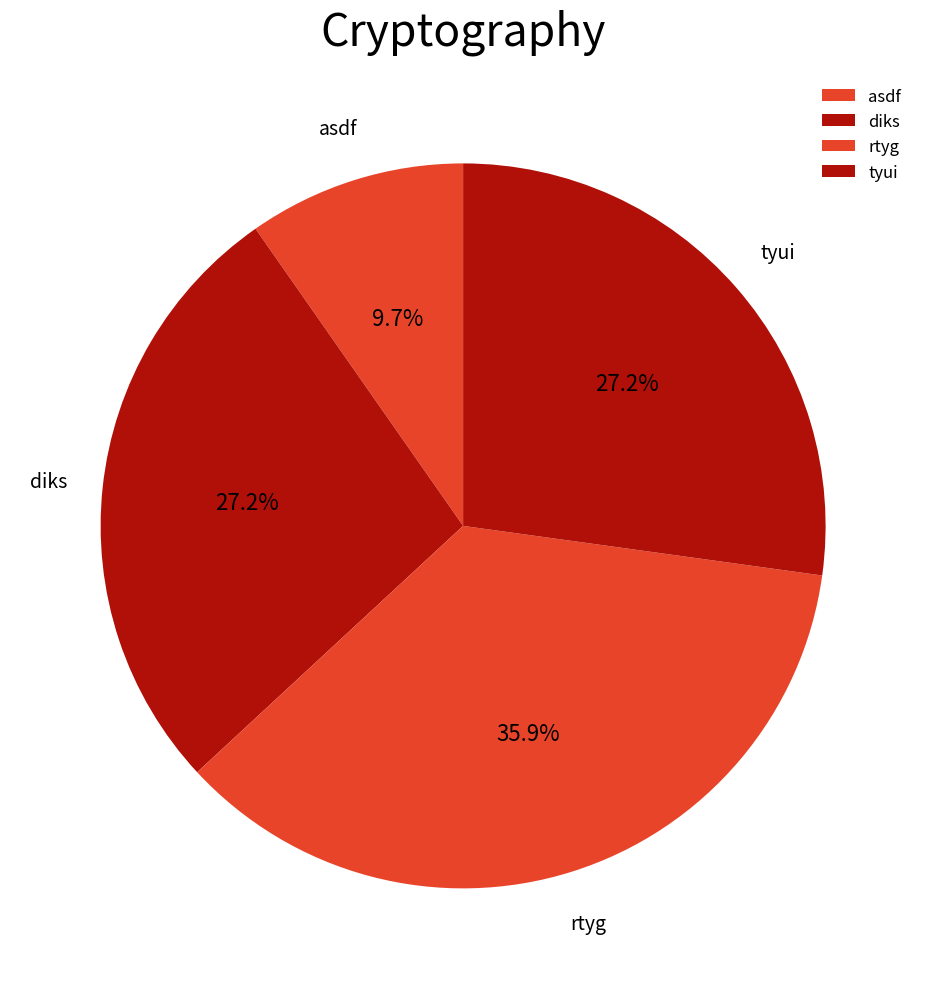

What is the total percentage of tyui and rtyg?

63.1%